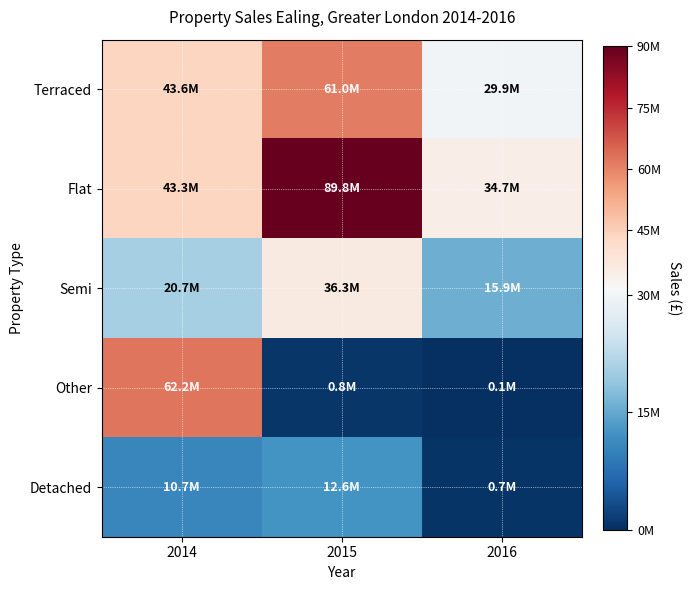

What is the total value across all series at 2015?

200530767